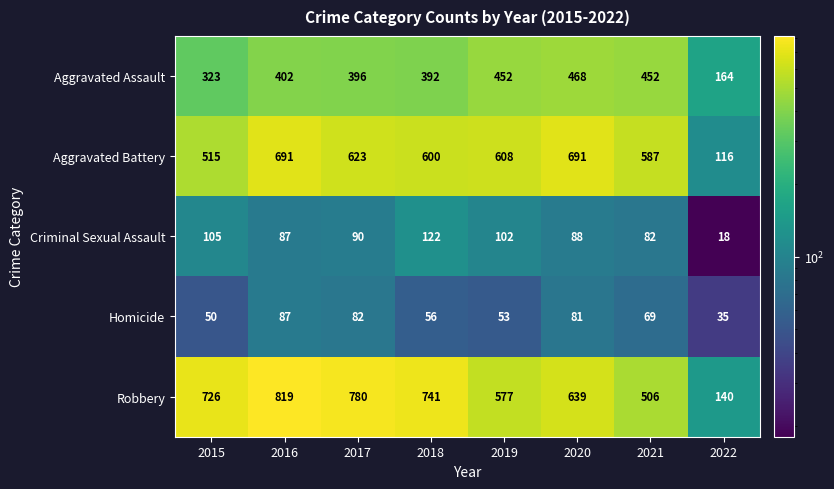

Between 2015 and 2016, which series saw the biggest shift?

Aggravated Battery